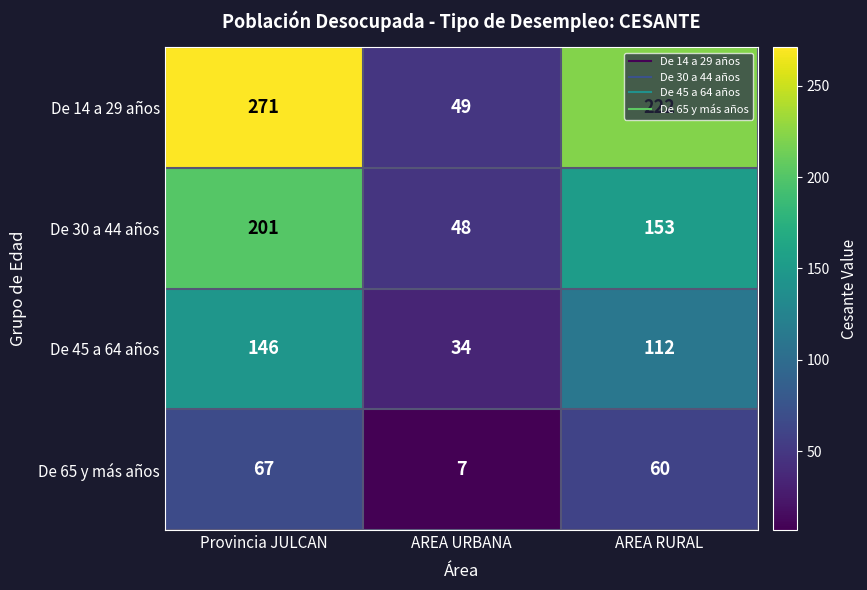

Is it true that De 45 a 64 años equals 7 at AREA URBANA?

False